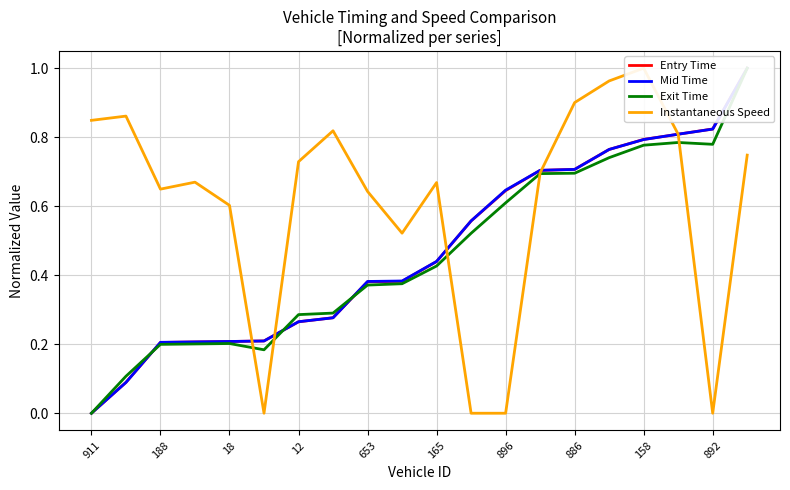

What is the spread (max minus min) of values at 11?

0.6